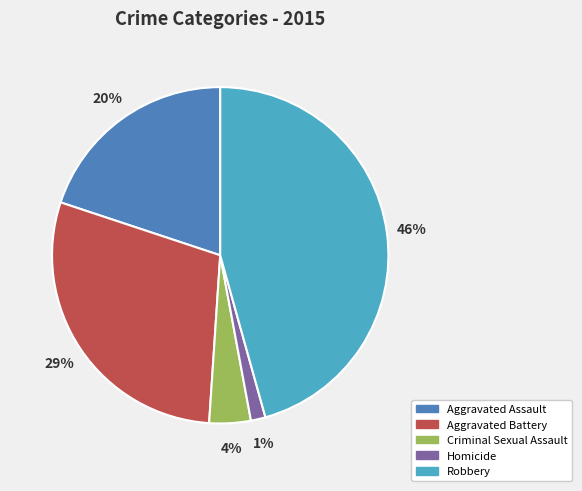

Is it true that Aggravated Assault is 20% of the pie?

True